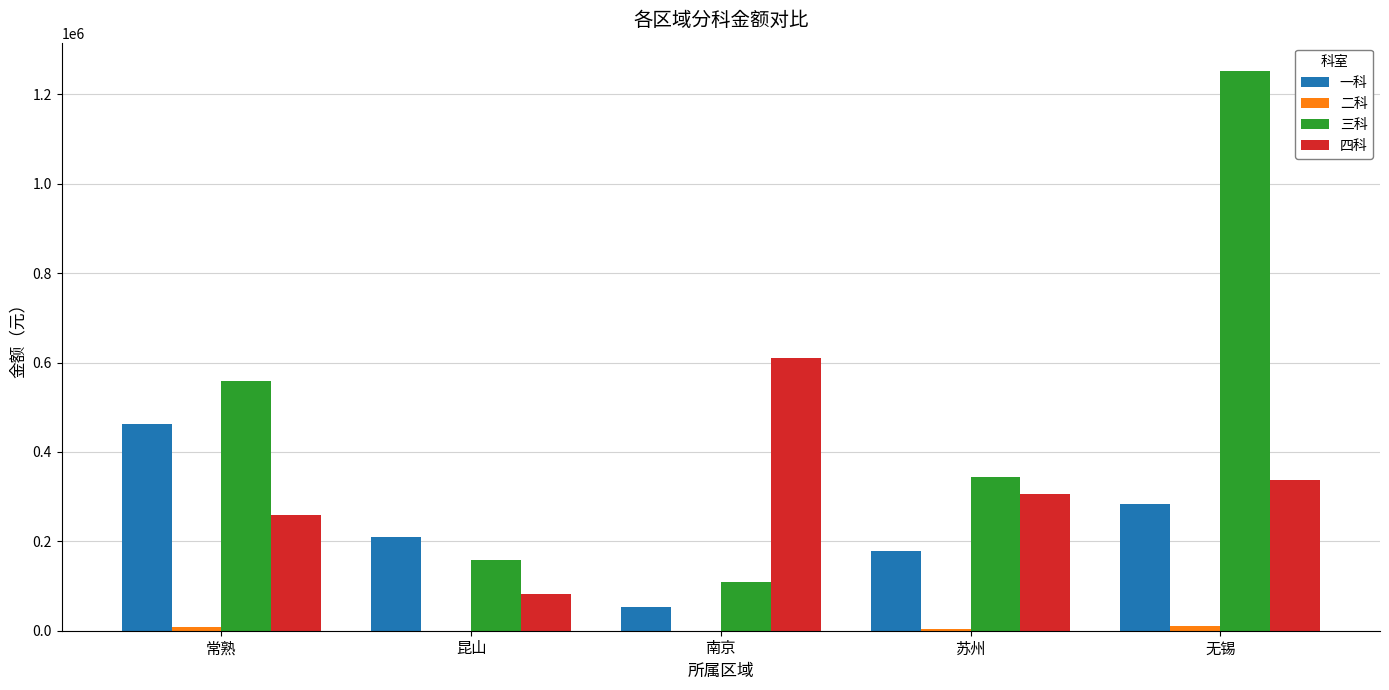

Is it true that 三科 equals 269253.6 at 昆山?

False